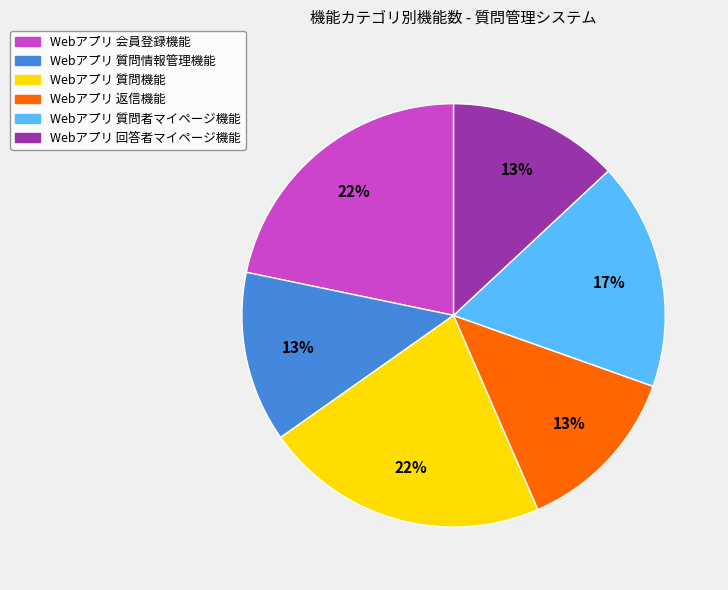

Does any single category account for the majority?

No